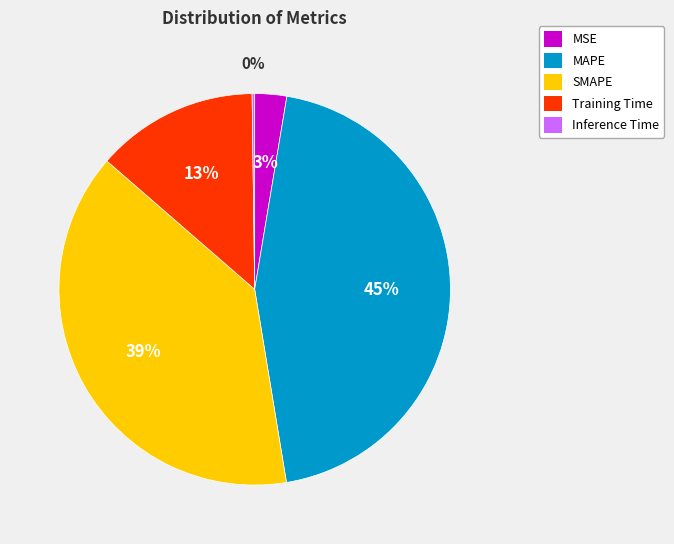

Is there a majority slice in this chart?

No